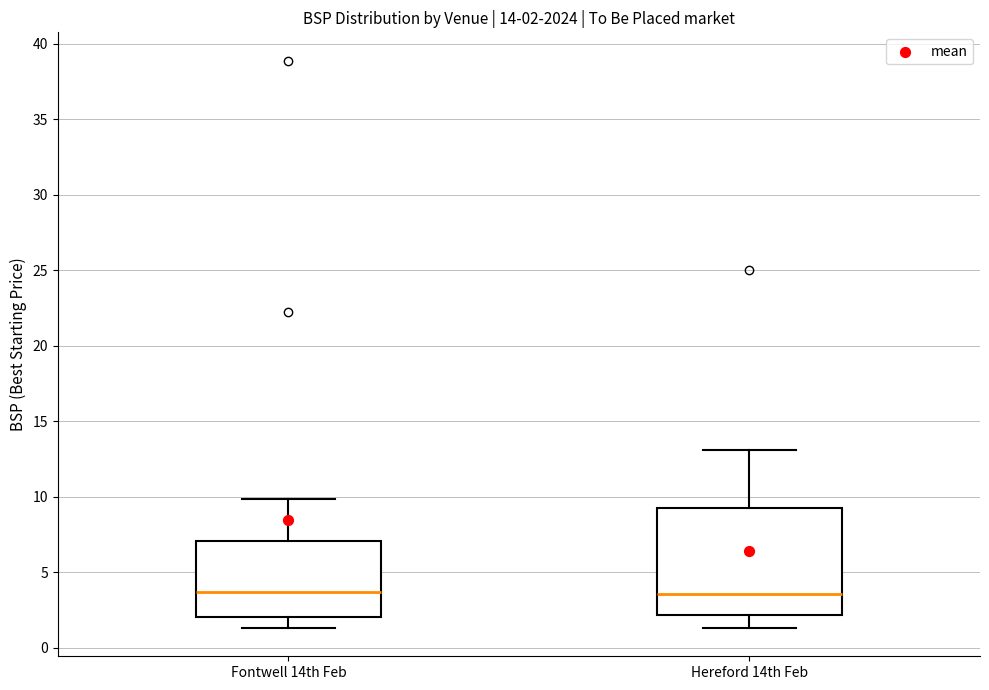

Comparing the boxes themselves (not the whiskers), which one is the tallest?

Hereford 14th Feb